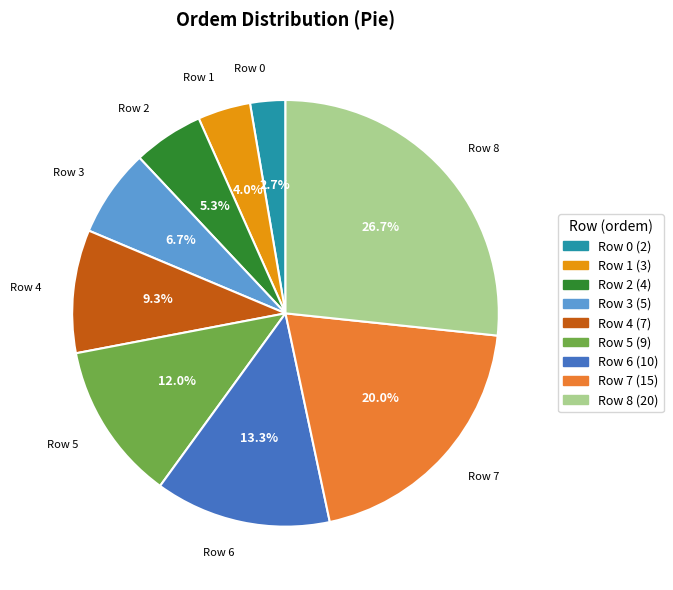

Is it true that Row 1 is 4% of the pie?

True